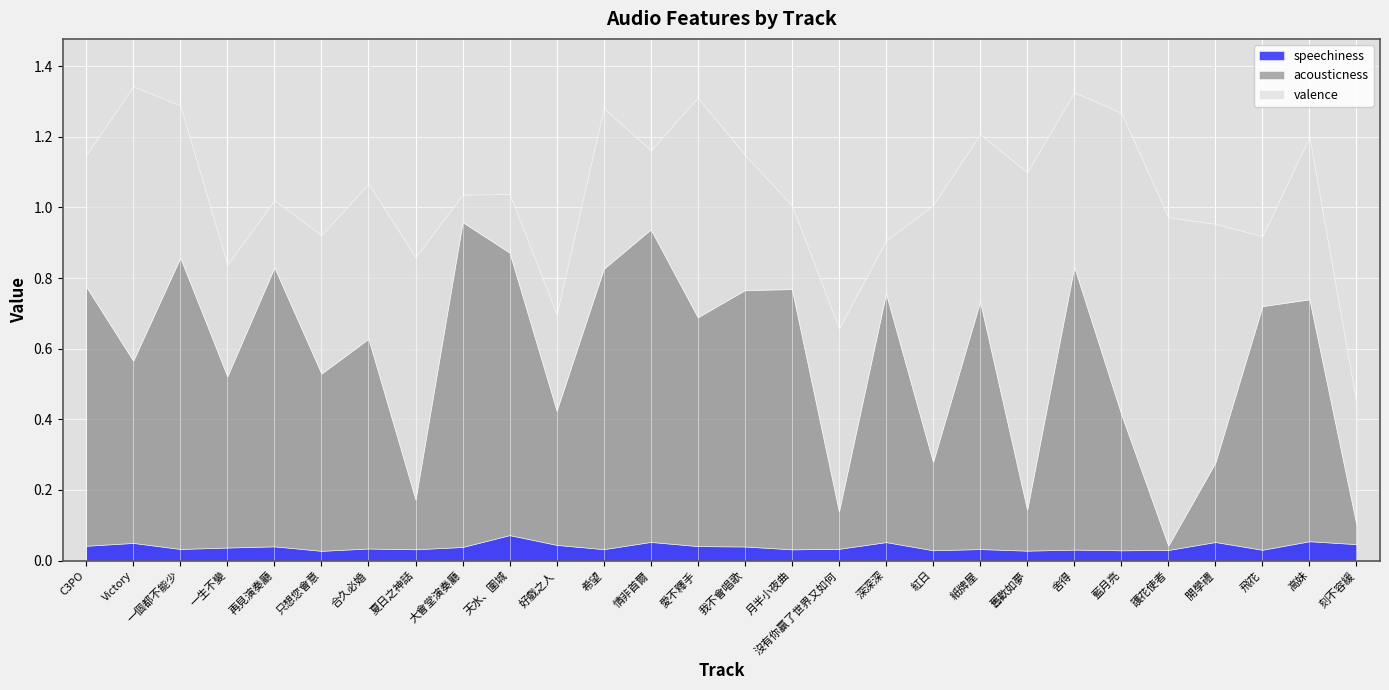

Rank the series at 開學禮 from lowest to highest value.

speechiness, acousticness, valence